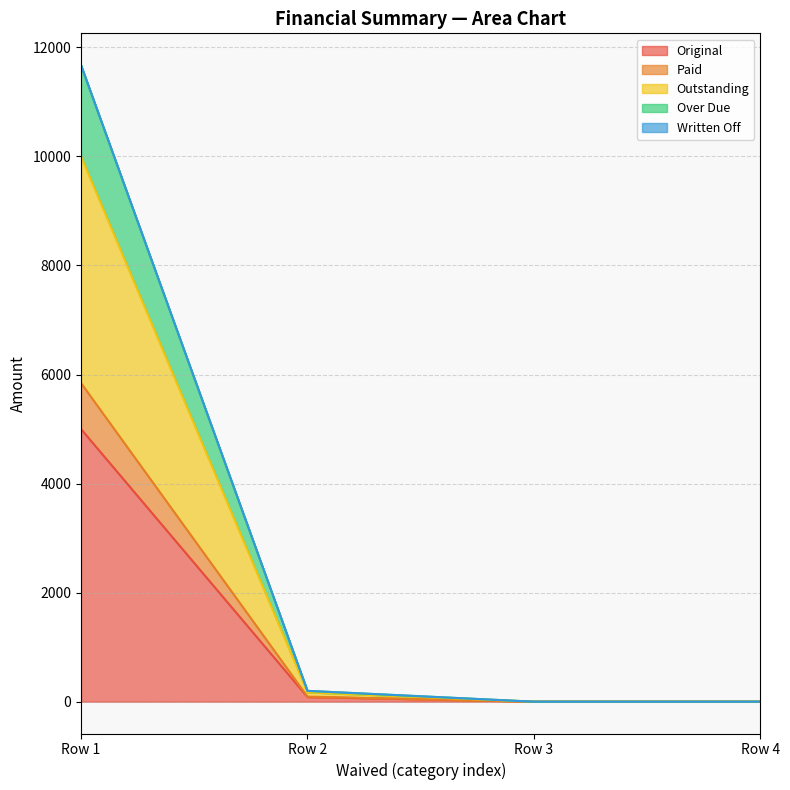

At which label does Original reach its peak?

Row 1